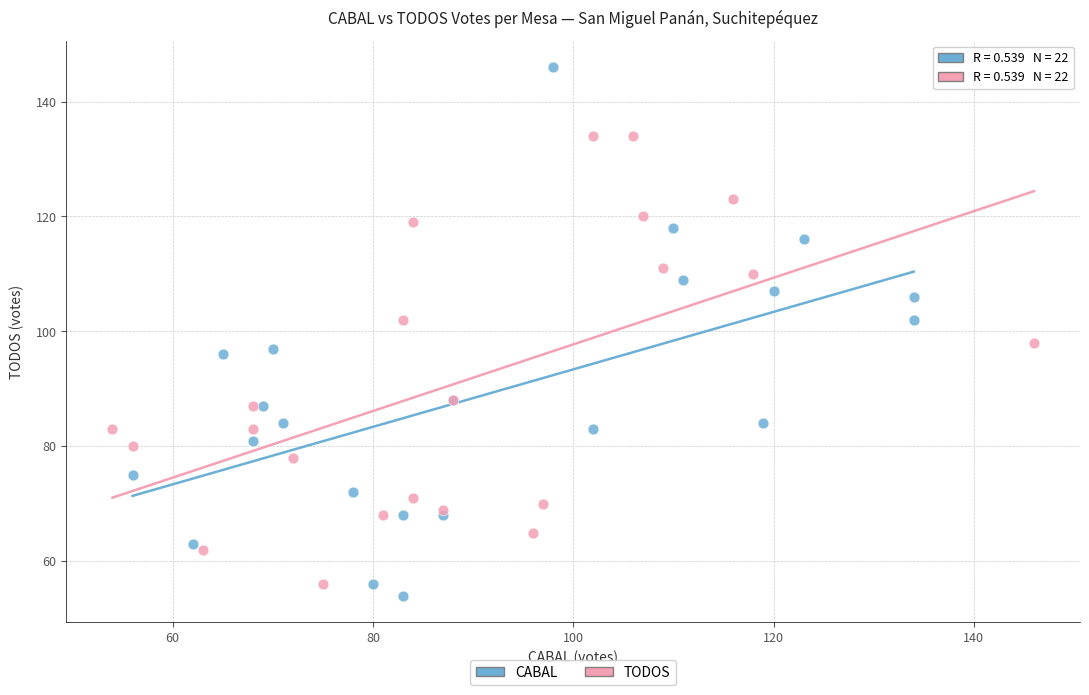

Which series has the widest spread of Y values?

CABAL